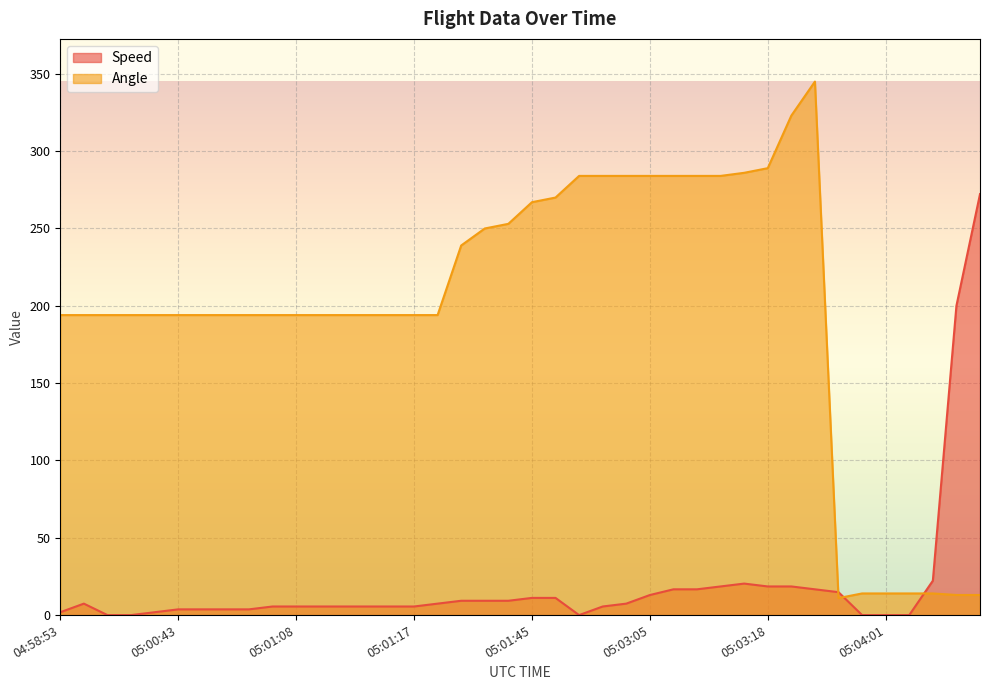

Does the chart display data point markers on the line(s)?

No